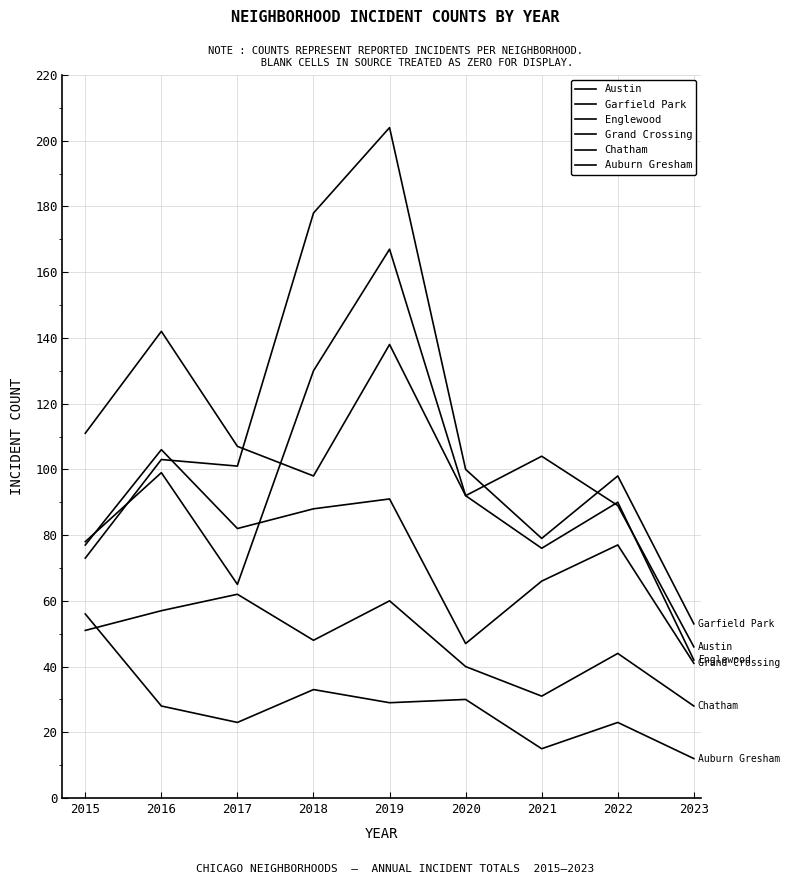

Does the chart display data point markers on the line(s)?

No